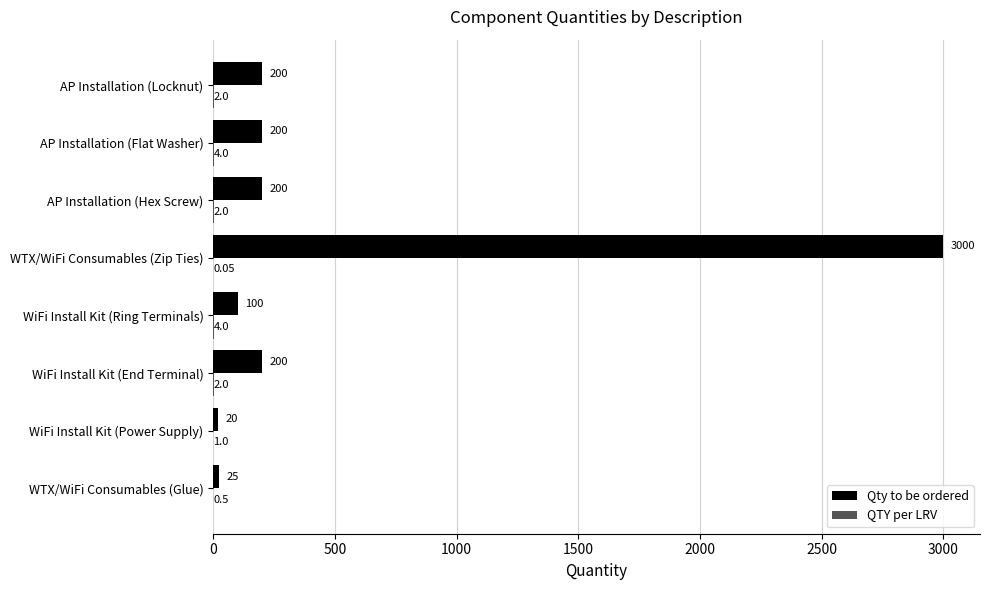

Which category has the highest value across all series?

WTX/WiFi Consumables (Zip Ties)